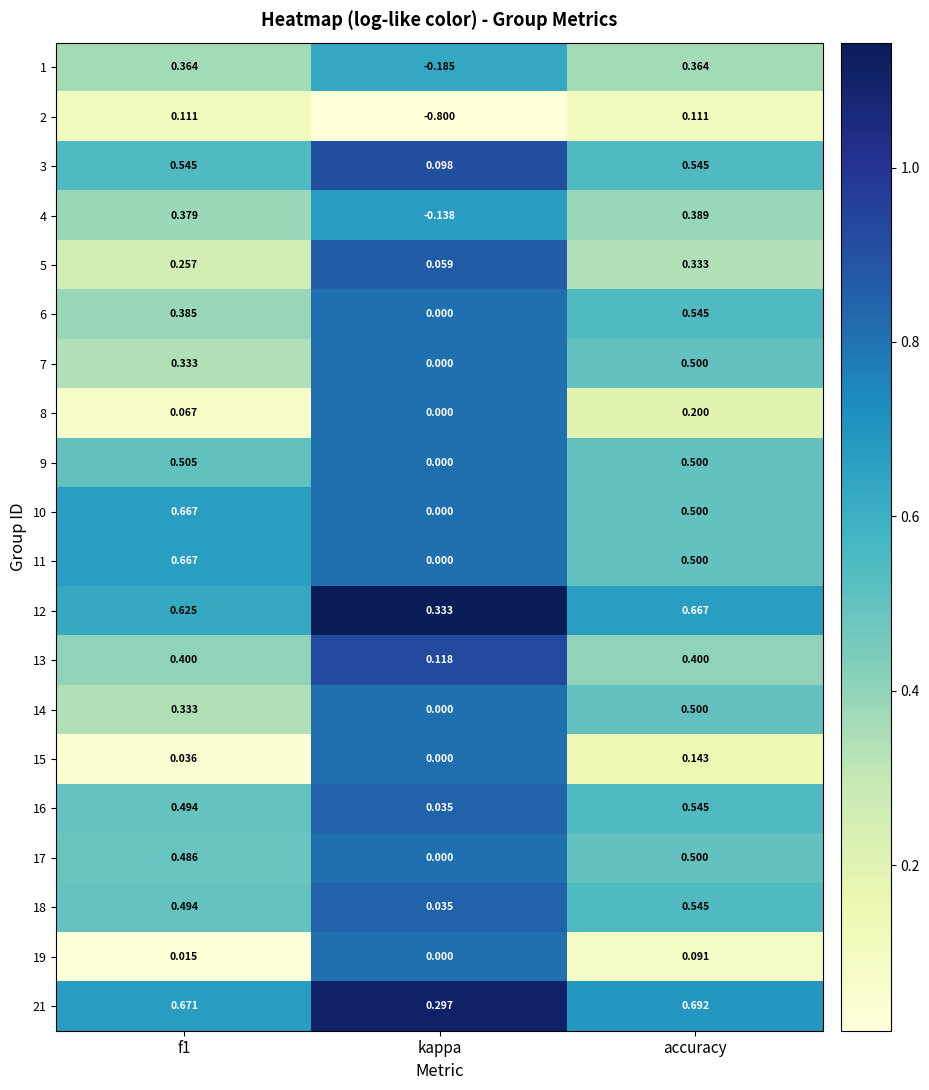

Which label corresponds to the smallest value in the chart?

kappa